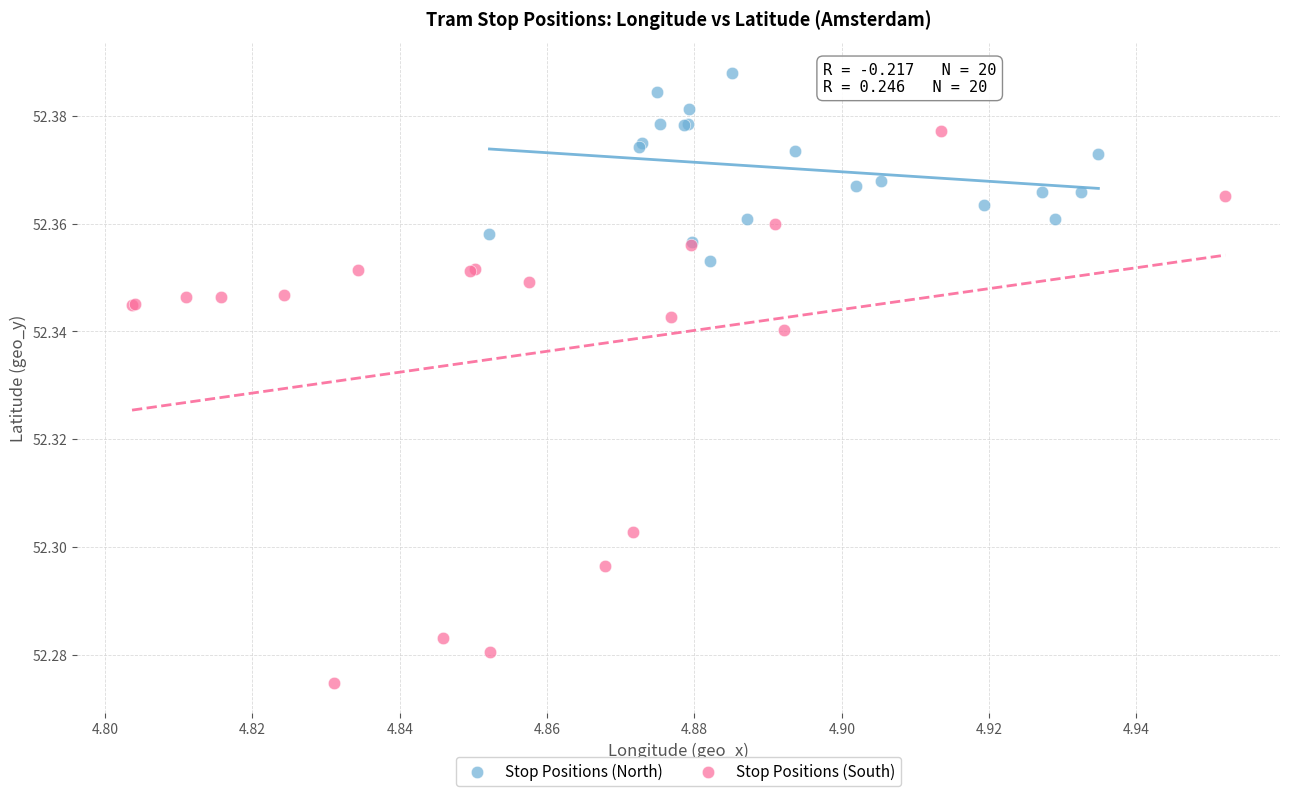

Which series contains the highest Y value?

Stop Positions (North)